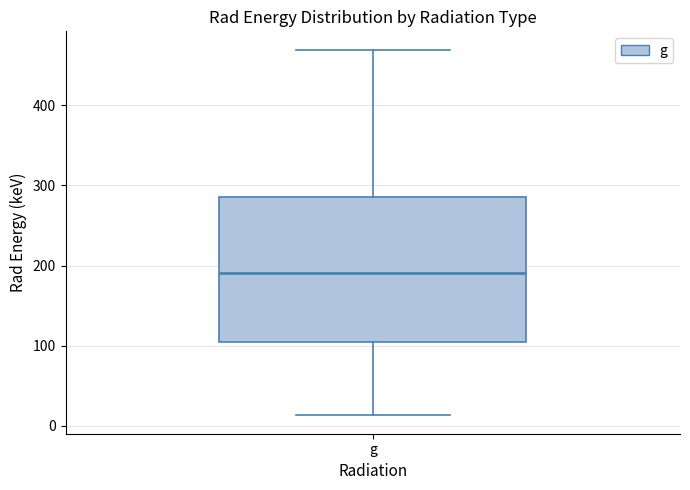

Where is the upper edge of the box for g on the y-axis? The values are not printed on the chart, so give them approximately, as read against the axis.

290